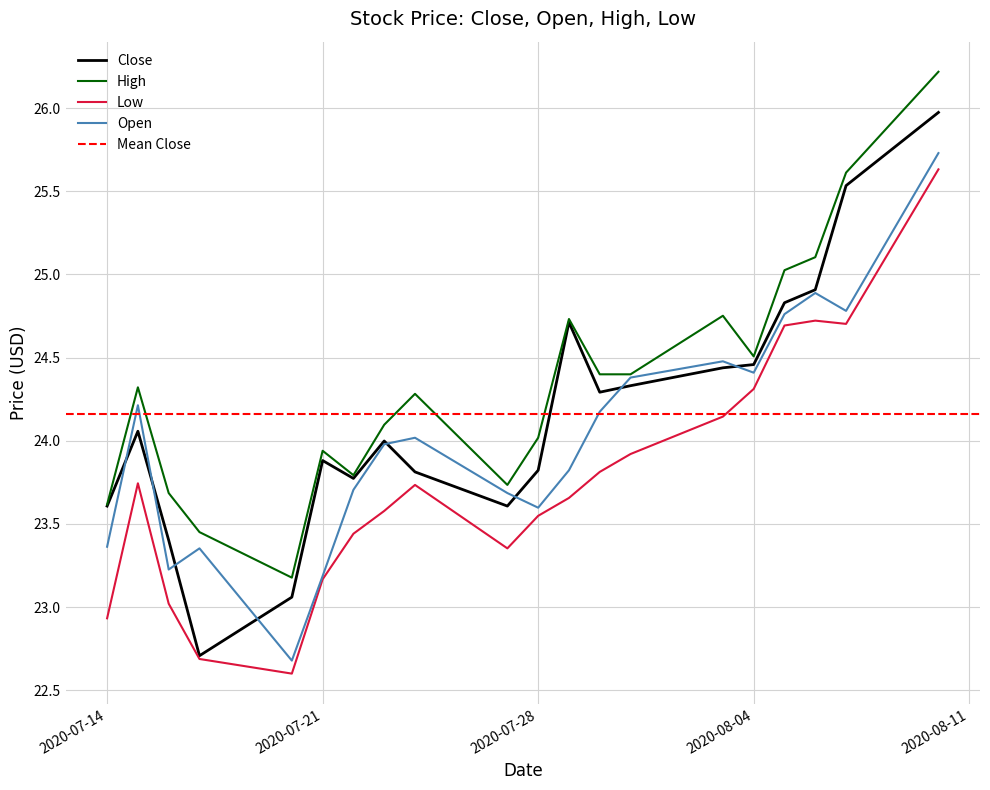

Is this an area chart (filled region under the line)?

No